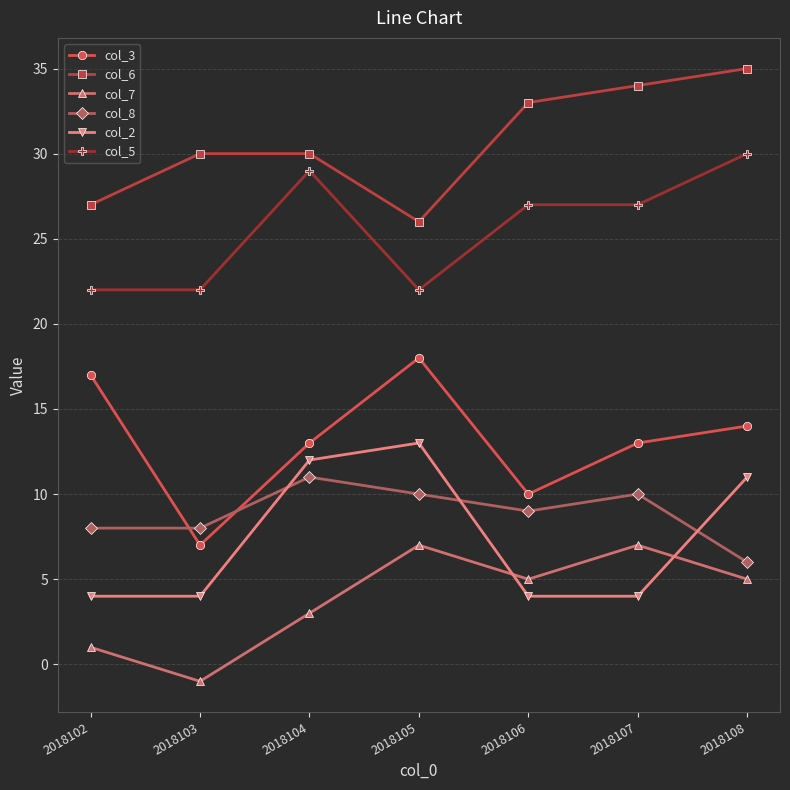

Which series has the widest spread of values?

col_3